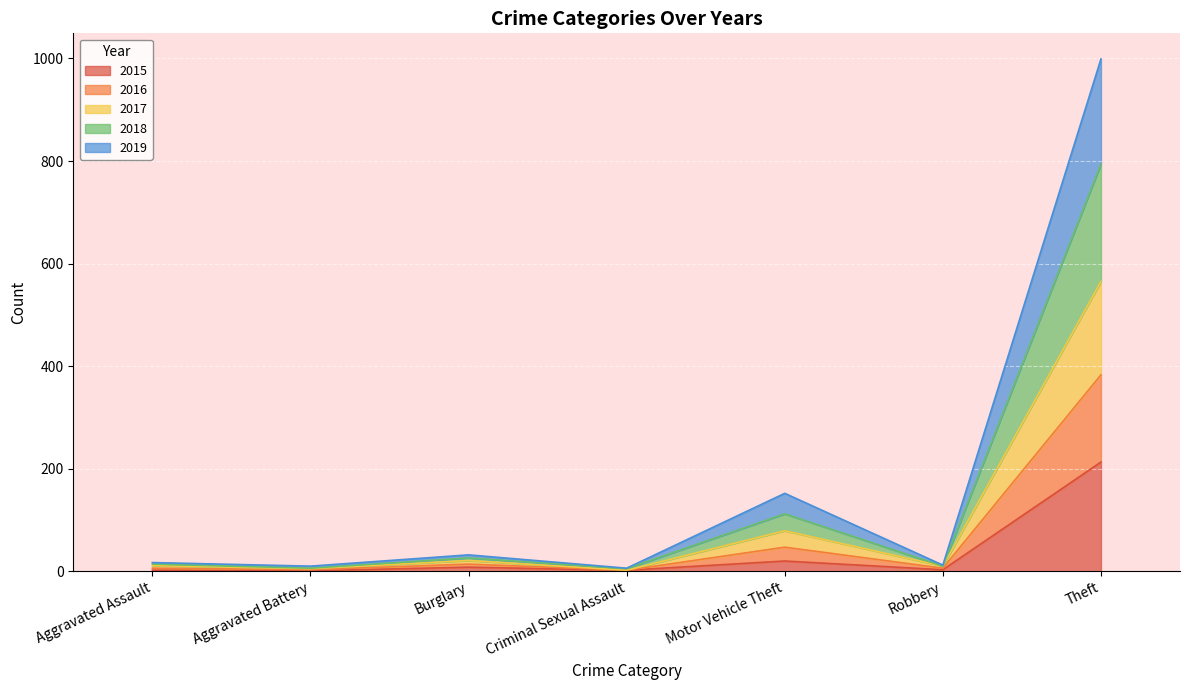

At which category is the sum across all series the highest?

Theft